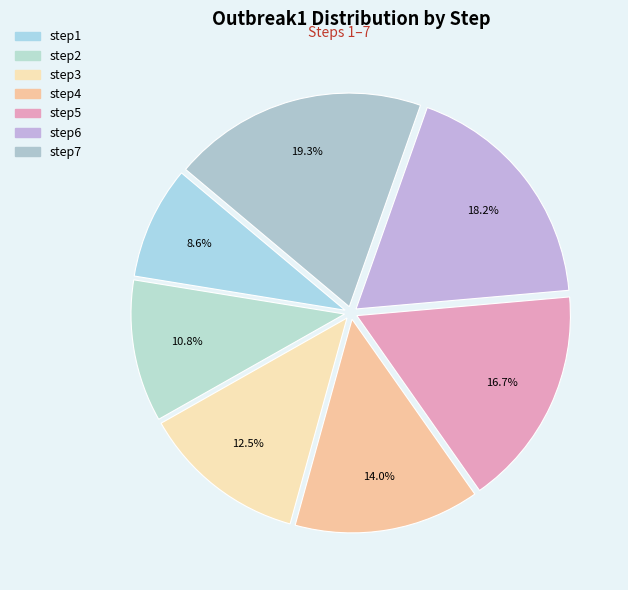

What is the ratio of the value at step6 to the value at step7?

0.9